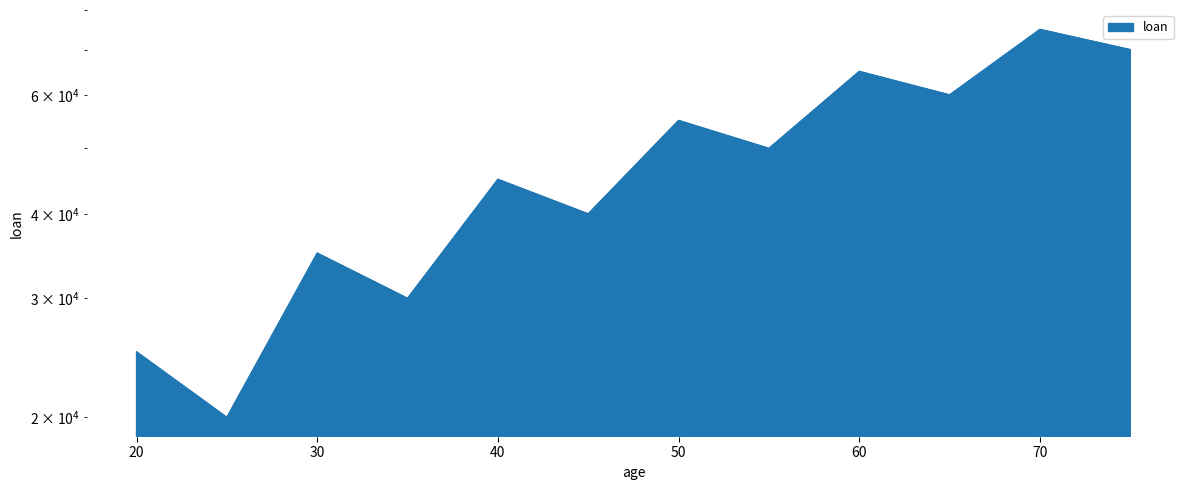

Where is the first local maximum?

30